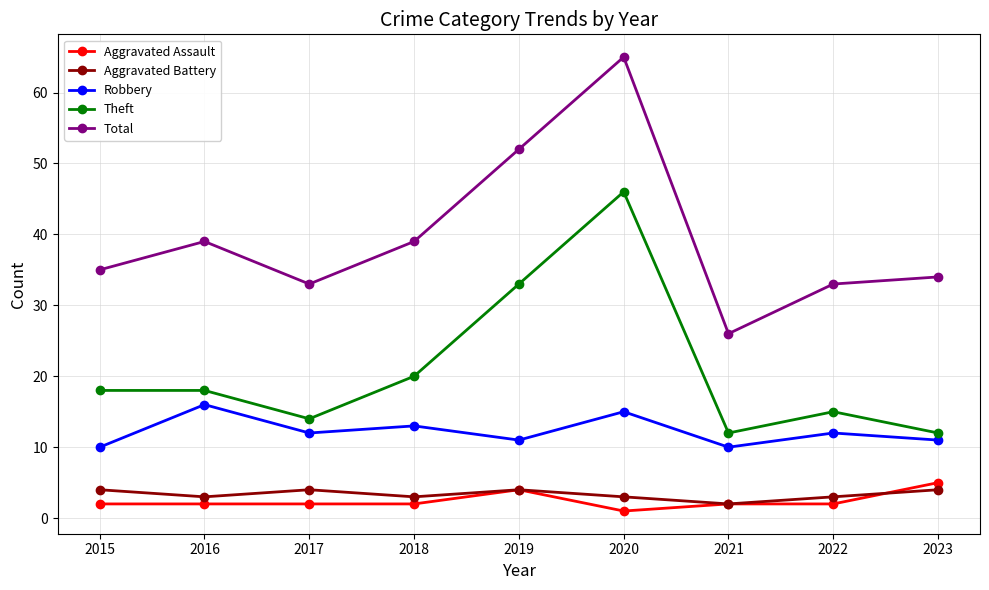

List the series in order of their peak value, highest first.

Total, Theft, Robbery, Aggravated Assault, Aggravated Battery